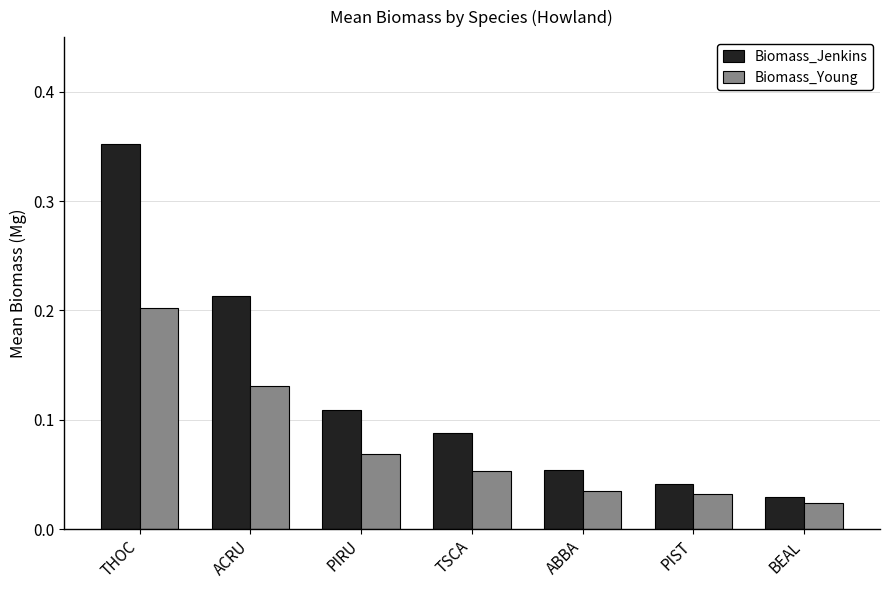

At which category is the sum across all series the highest?

THOC